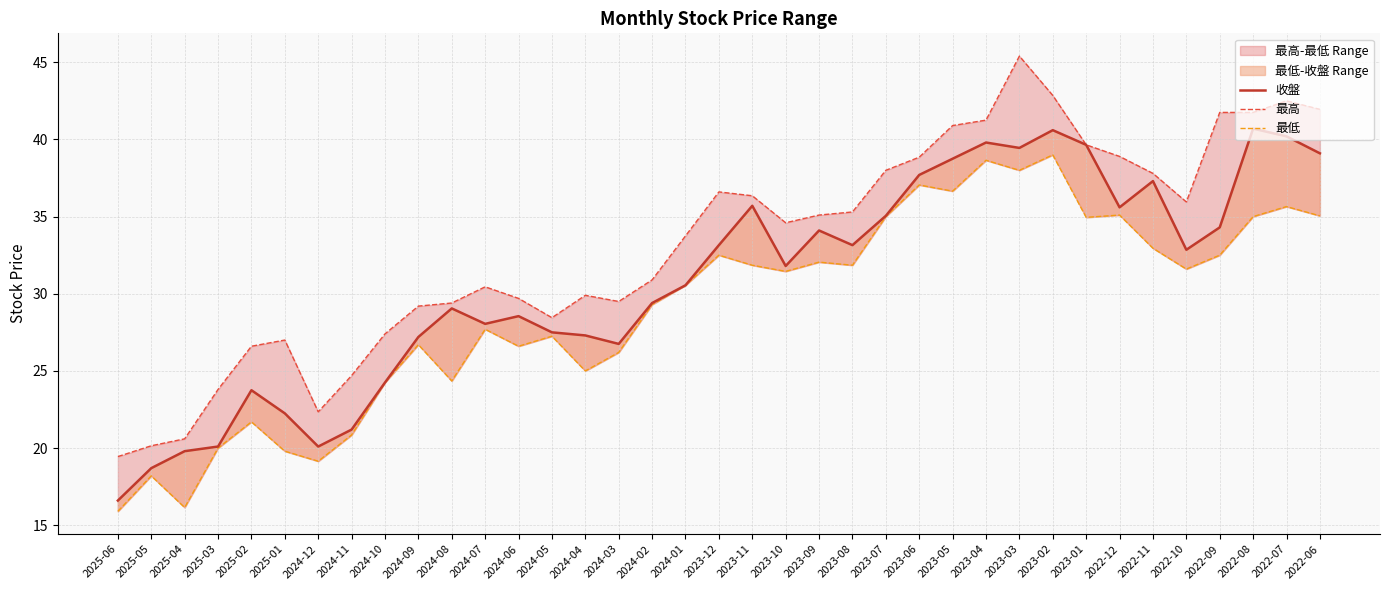

What is the value of the 最高 point at the 15th from the left?

29.9